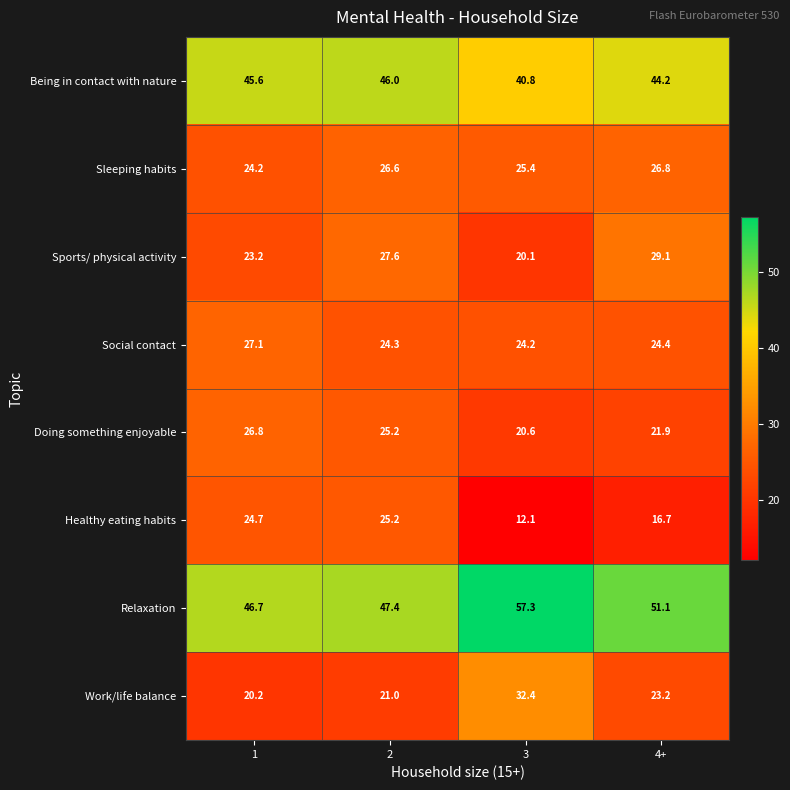

Count the number of categories in the chart.

4